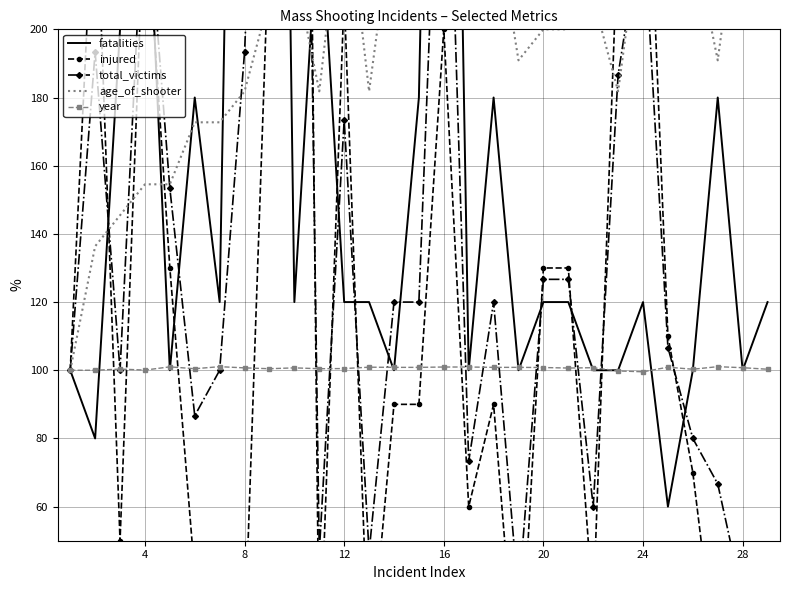

The year series shows 23.5 at 20. True or false?

False